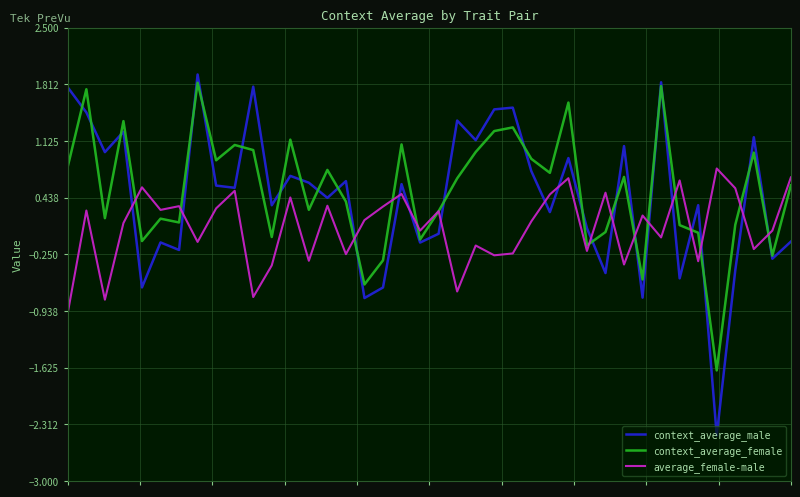

Rank the series by their maximum value, from lowest to highest.

average_female-male, context_average_female, context_average_male